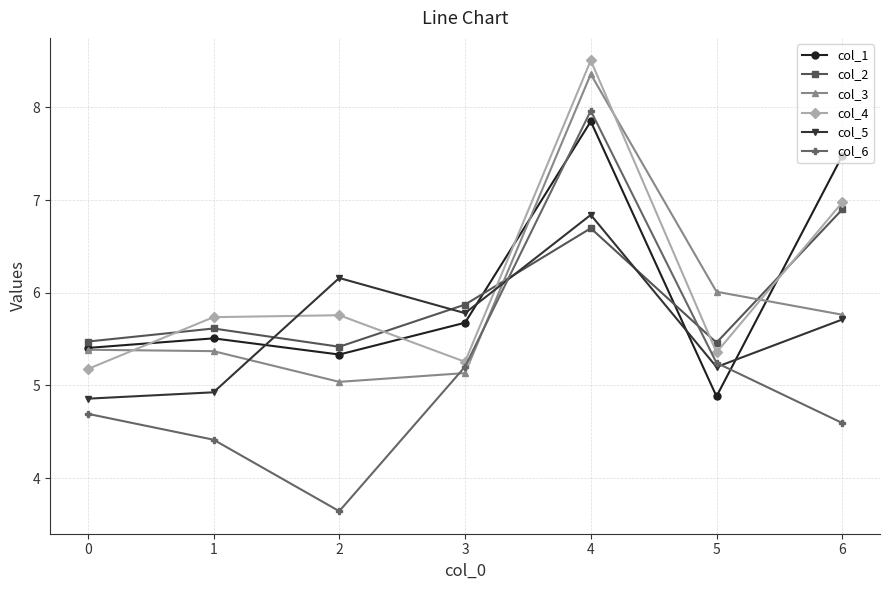

What is the spread (max minus min) of values at 0?

0.8